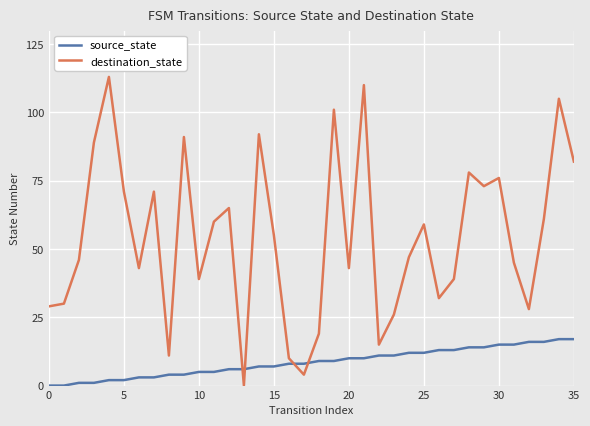

Rank the series by their average value, from lowest to highest.

source_state, destination_state